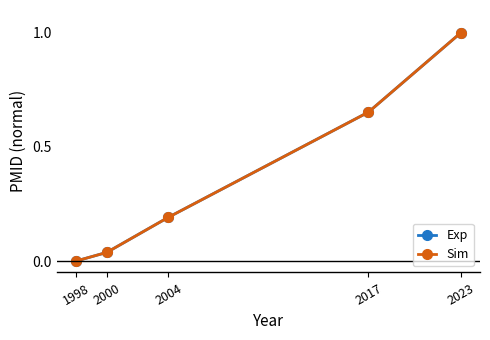

True or false: Sim and Exp intersect in this chart.

False